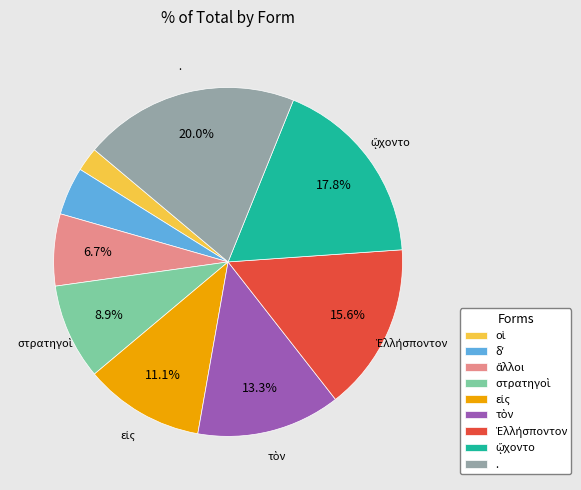

How many slices are in this pie chart?

9